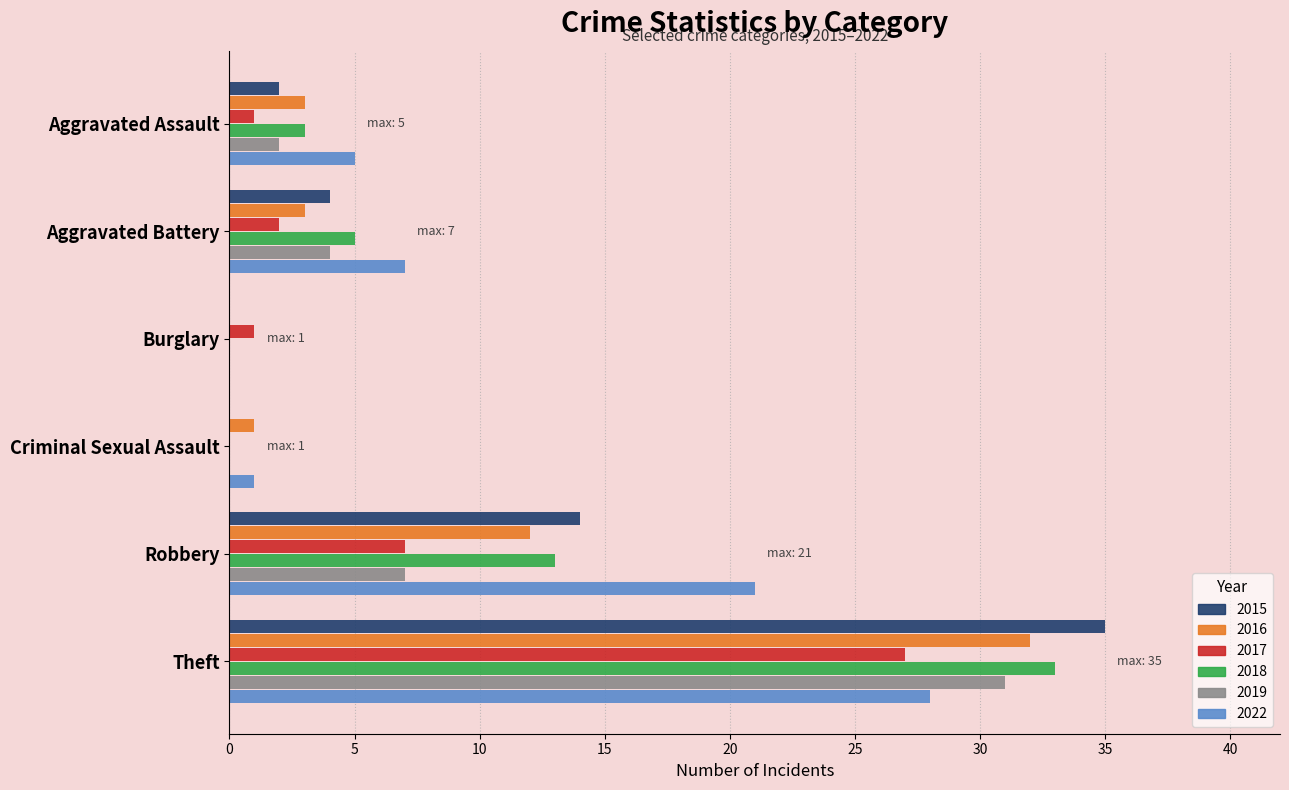

Which series changed the most between Aggravated Battery and Burglary?

2022